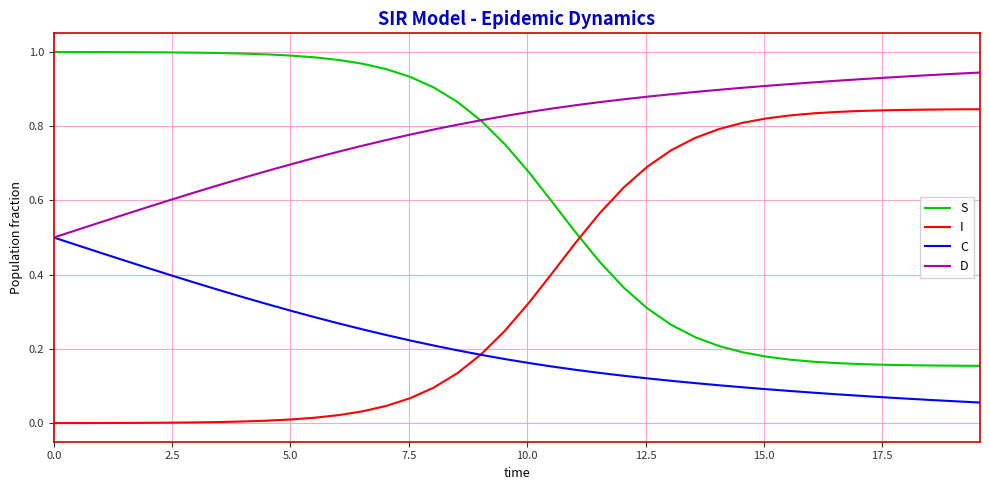

Rank the series by their maximum value, from highest to lowest.

S, D, I, C